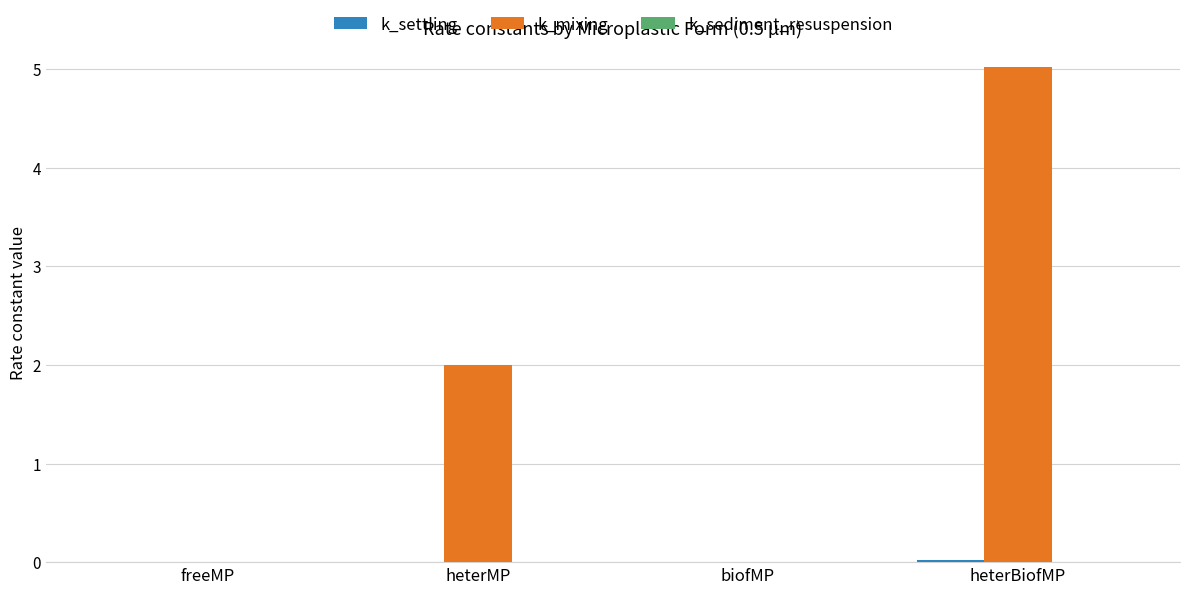

What is the maximum value for k_mixing?

5.0